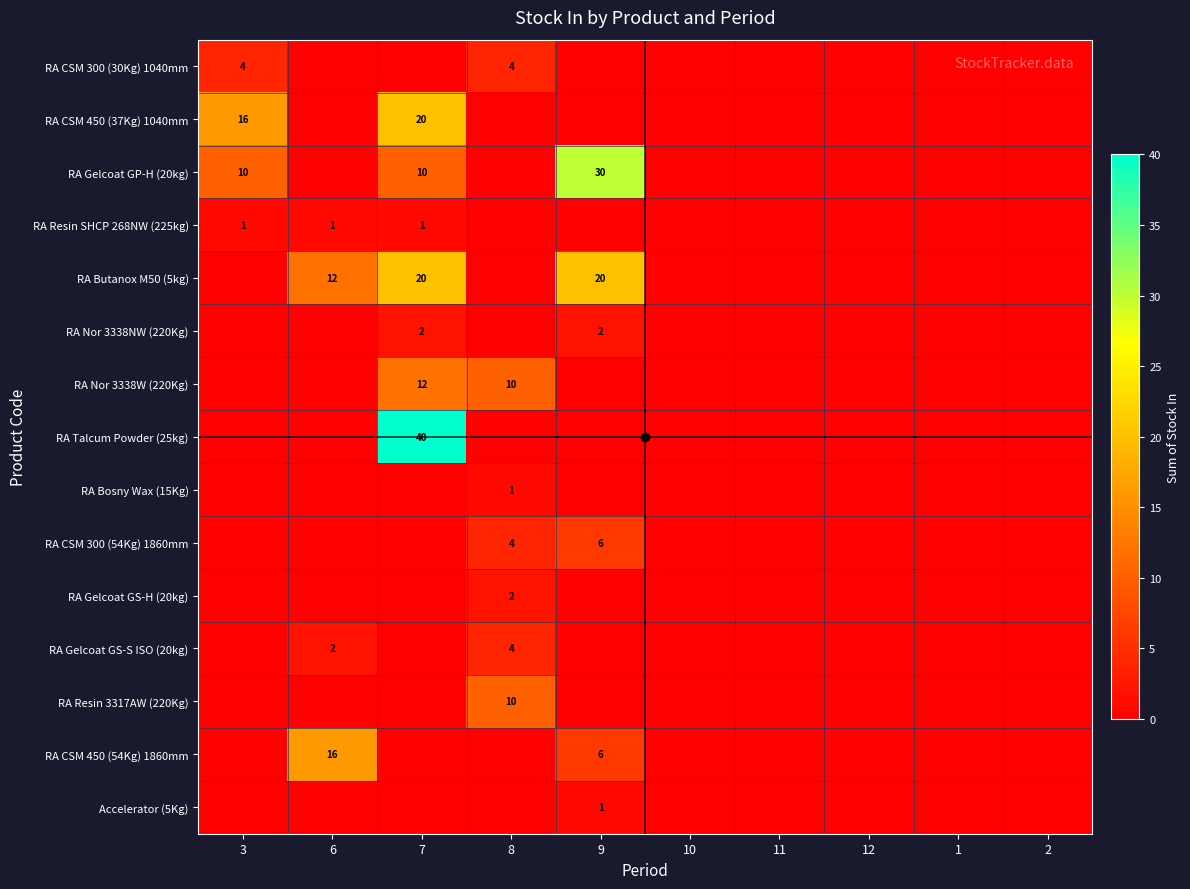

What is the highest value of the RA CSM 300 (30Kg) 1040mm series?

4